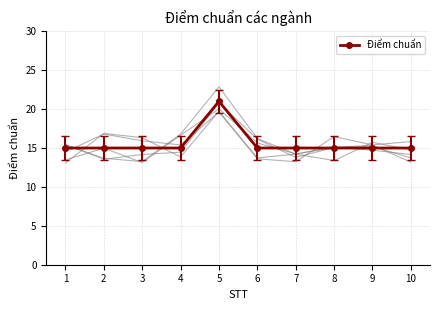

Reading right to left, transcribe all the data shown in this chart.

10=15	9=15	8=15	7=15	6=15	5=21	4=15	3=15	2=15	1=15